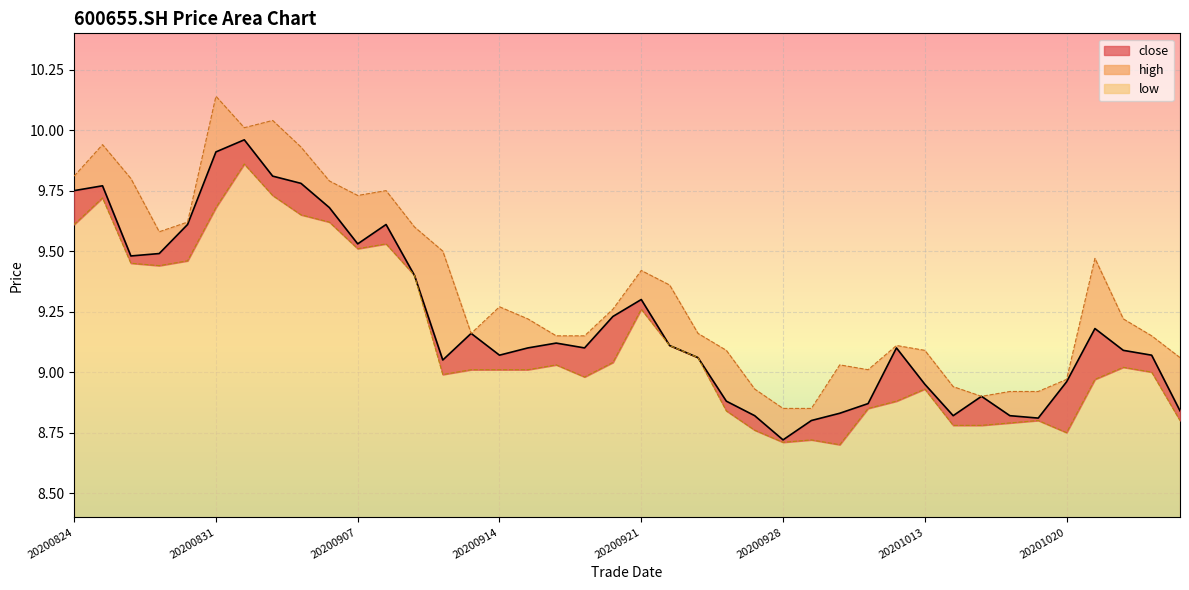

At which category does high reach its first local valley?

20200827